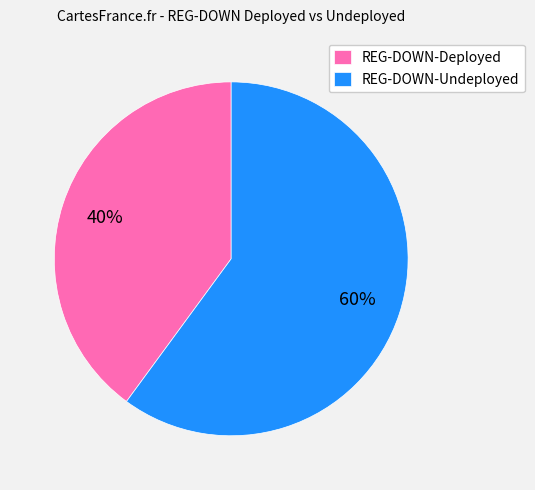

Which category has the smallest portion of the pie?

REG-DOWN-Deployed